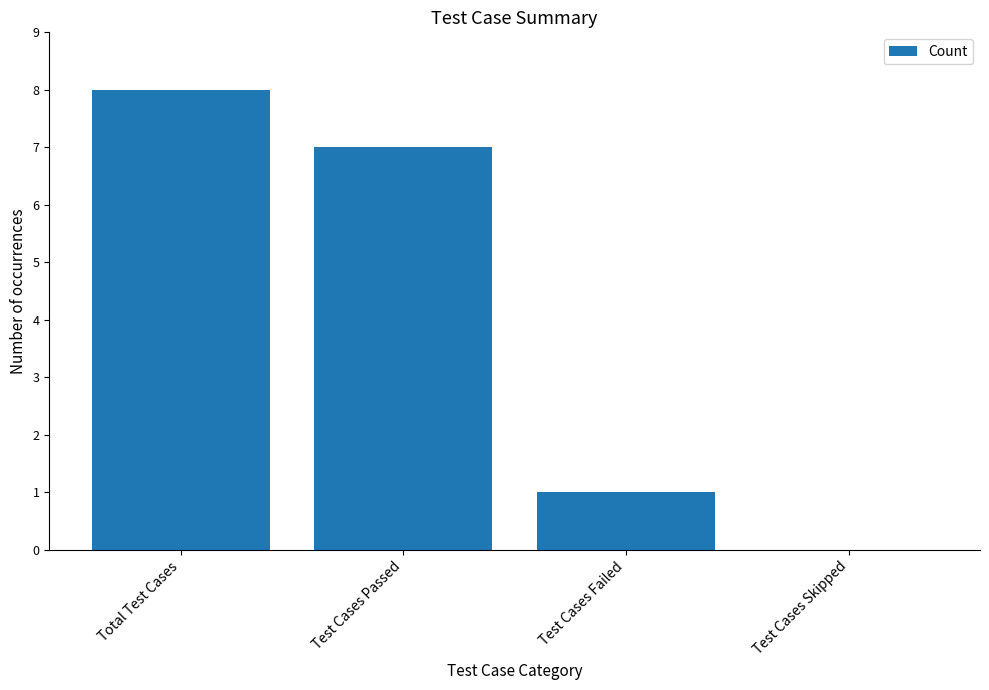

Which label corresponds to the largest value in the chart?

Total Test Cases